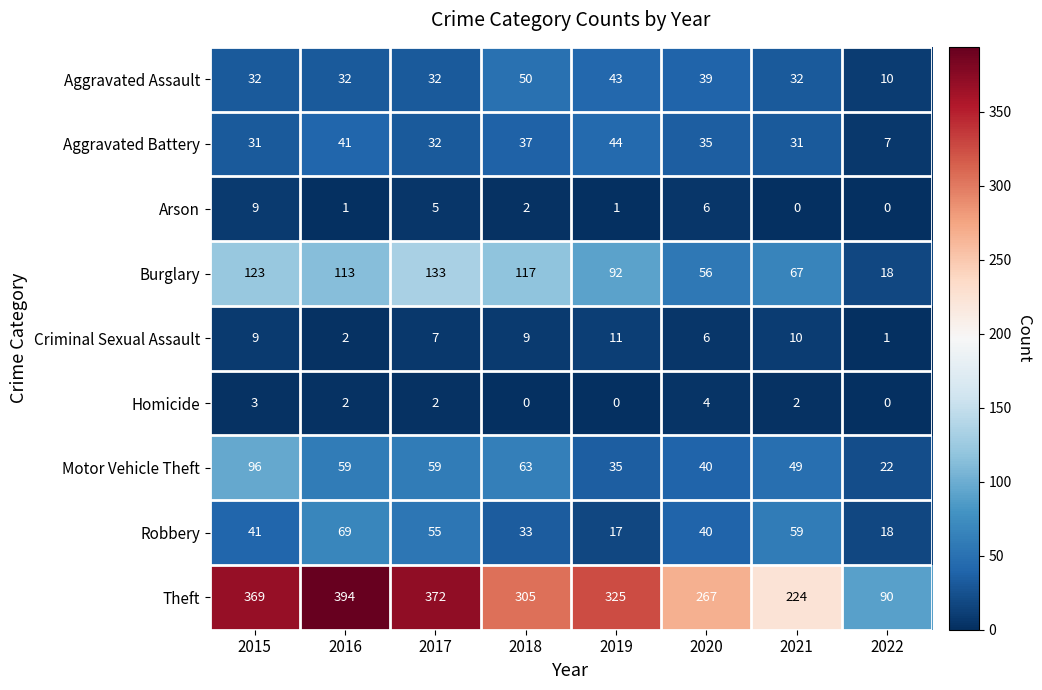

What is the difference between the second highest and second lowest values in the Motor Vehicle Theft series?

28